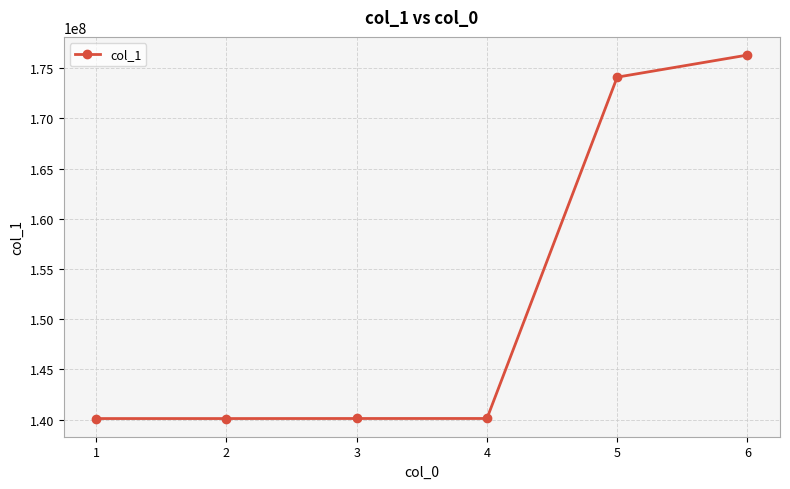

What is the difference between the second highest and minimum values?

34000005